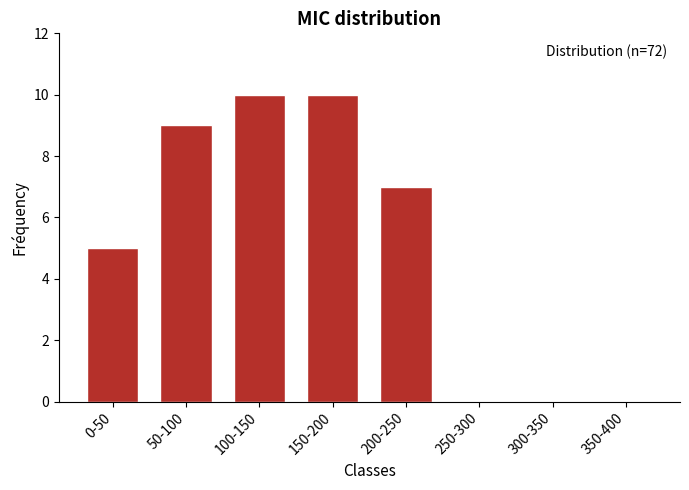

Reading right to left, list all the values displayed in this chart.

350-400=0	300-350=0	250-300=0	200-250=7	150-200=10	100-150=10	50-100=9	0-50=5